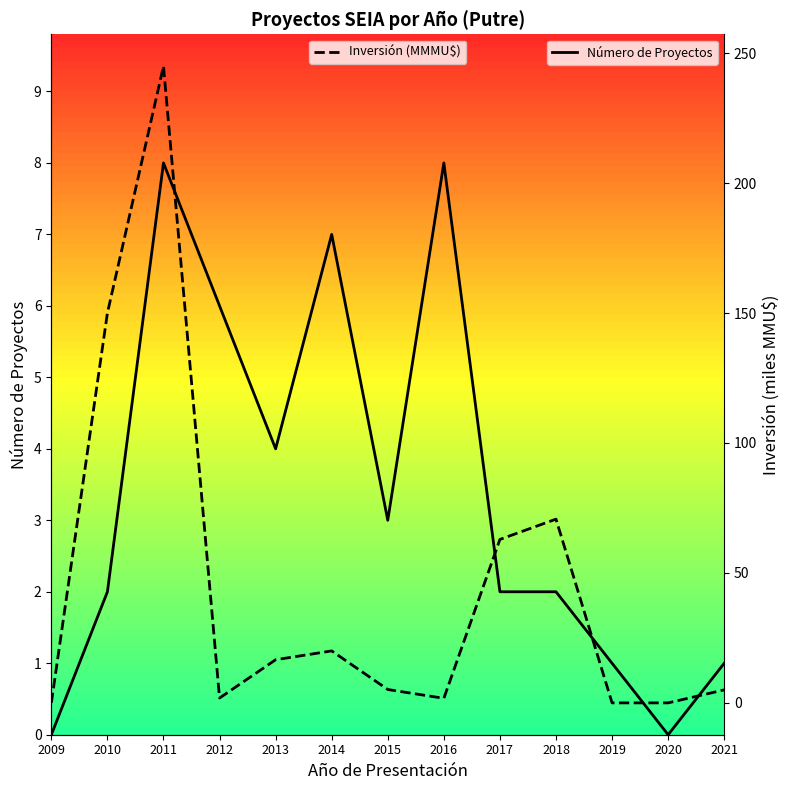

Reading left to right, transcribe all the data shown in this chart.

Número de Proyectos: 2009=0.0	2010=2.0	2011=8.0	2012=6.0	2013=4.0	2014=7.0	2015=3.0	2016=8.0	2017=2.0	2018=2.0	2019=1.0	2020=0.0	2021=1.0
Inversión (MMMU$): 2009=0.0	2010=150.0	2011=245.0	2012=1.9	2013=16.6	2014=20.0	2015=5.1	2016=1.8	2017=62.9	2018=70.7	2019=0.0	2020=0.0	2021=5.0